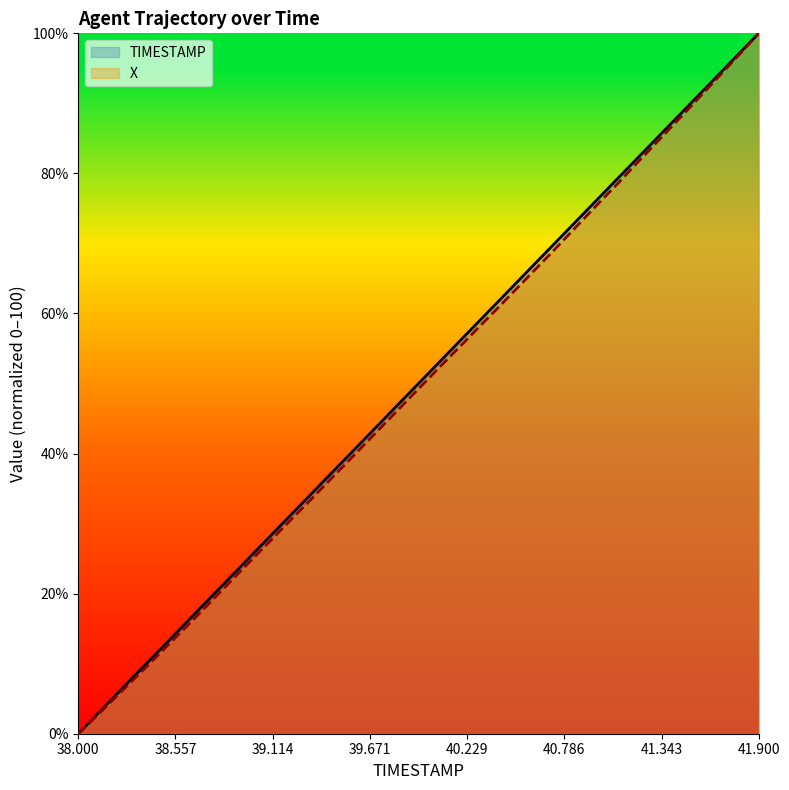

At which label does TIMESTAMP reach its minimum?

38.000